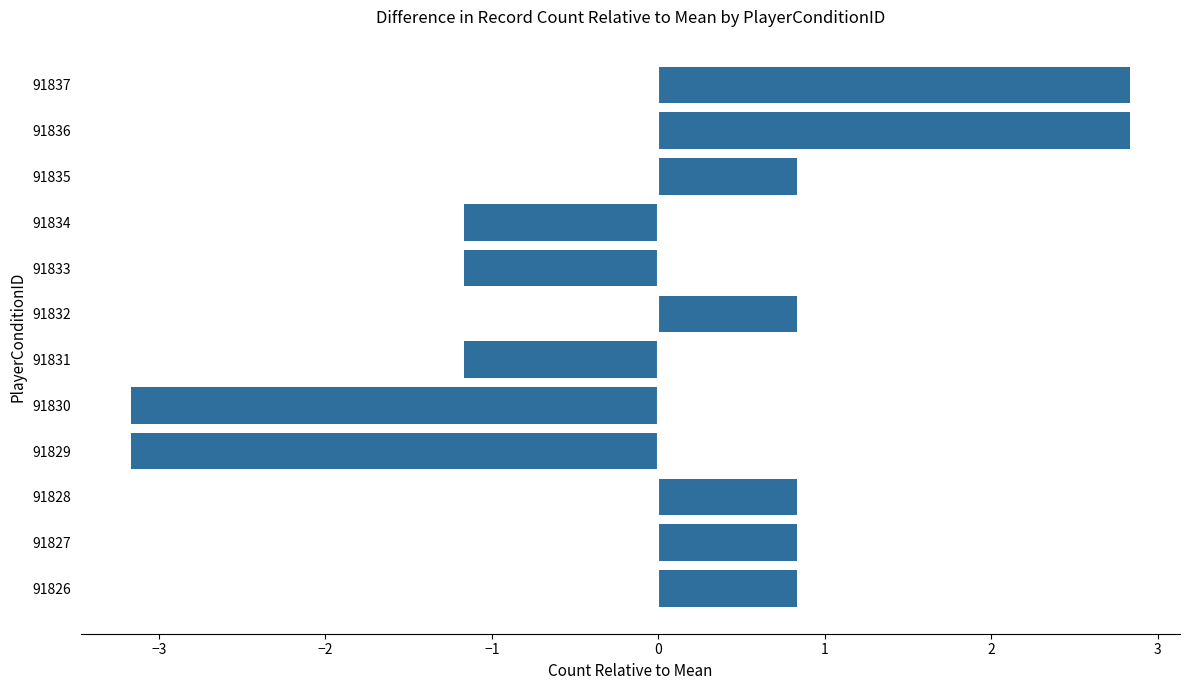

What is the difference between the values at 91836 and 91828?

2.0